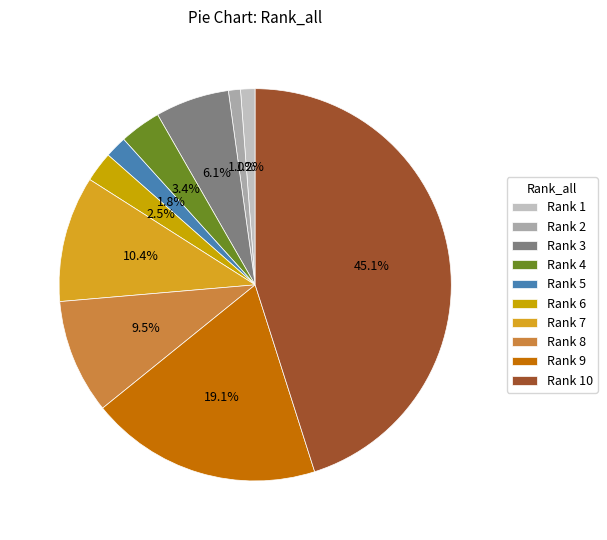

How many segments does this pie chart have?

10